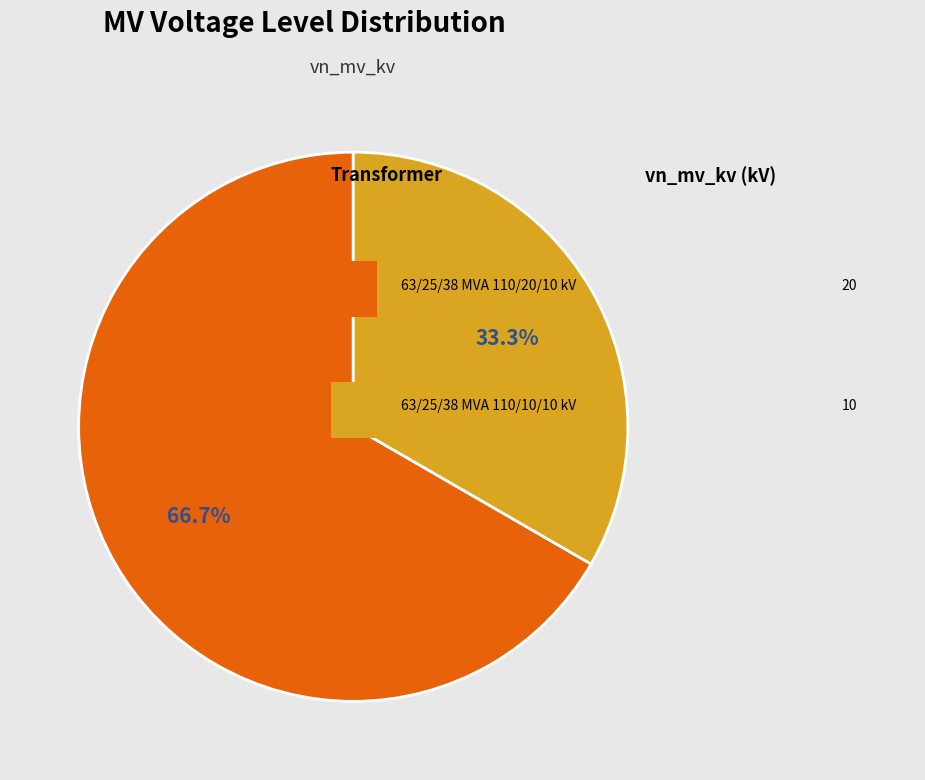

Is there a majority slice in this chart?

Yes